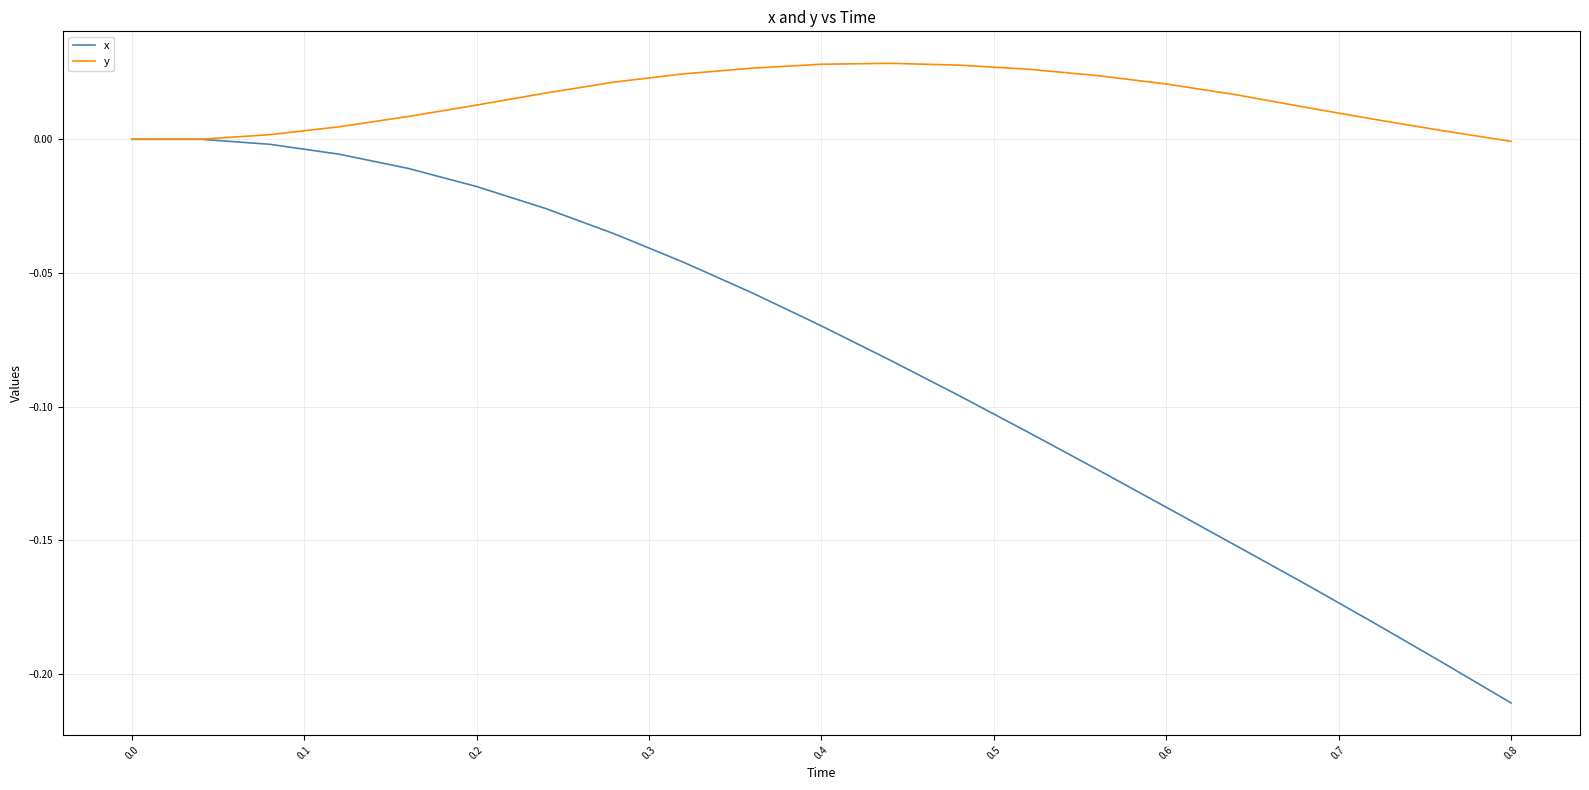

Which series has the largest total across all categories?

y